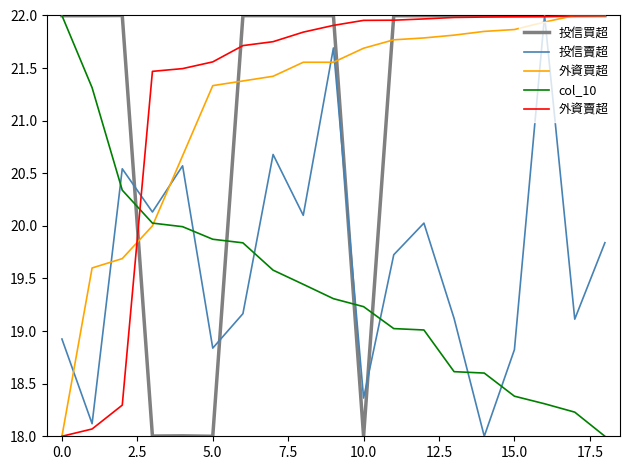

What is the difference between the maximum and minimum values in the 外資買超 series?

4.0